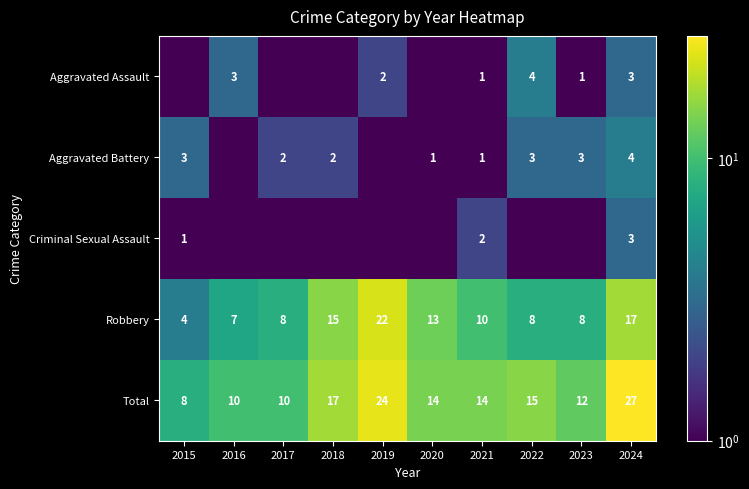

The Total series shows 12.0 at 2023. True or false?

True